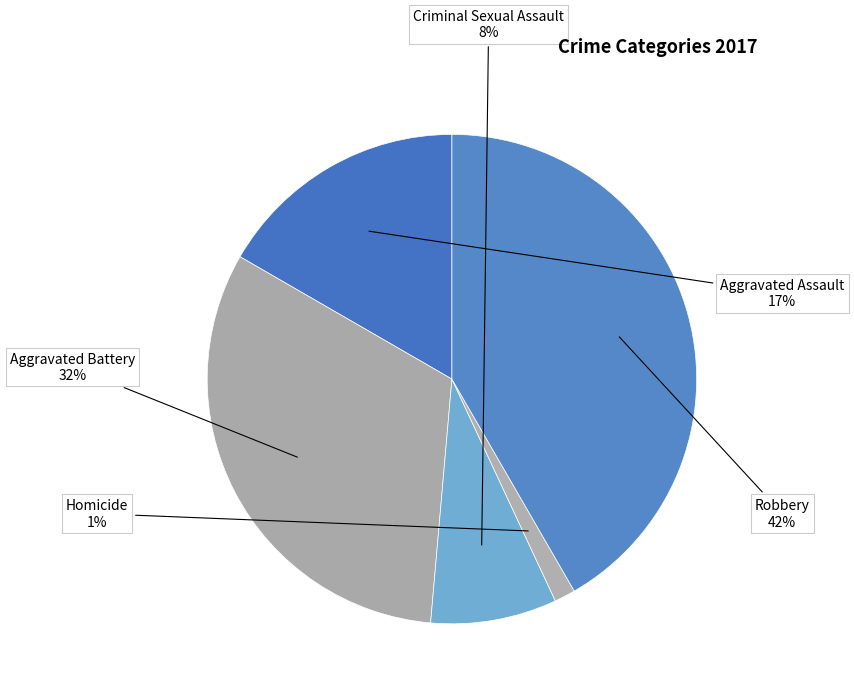

Is the sum of Robbery and Aggravated Assault greater than half?

Yes